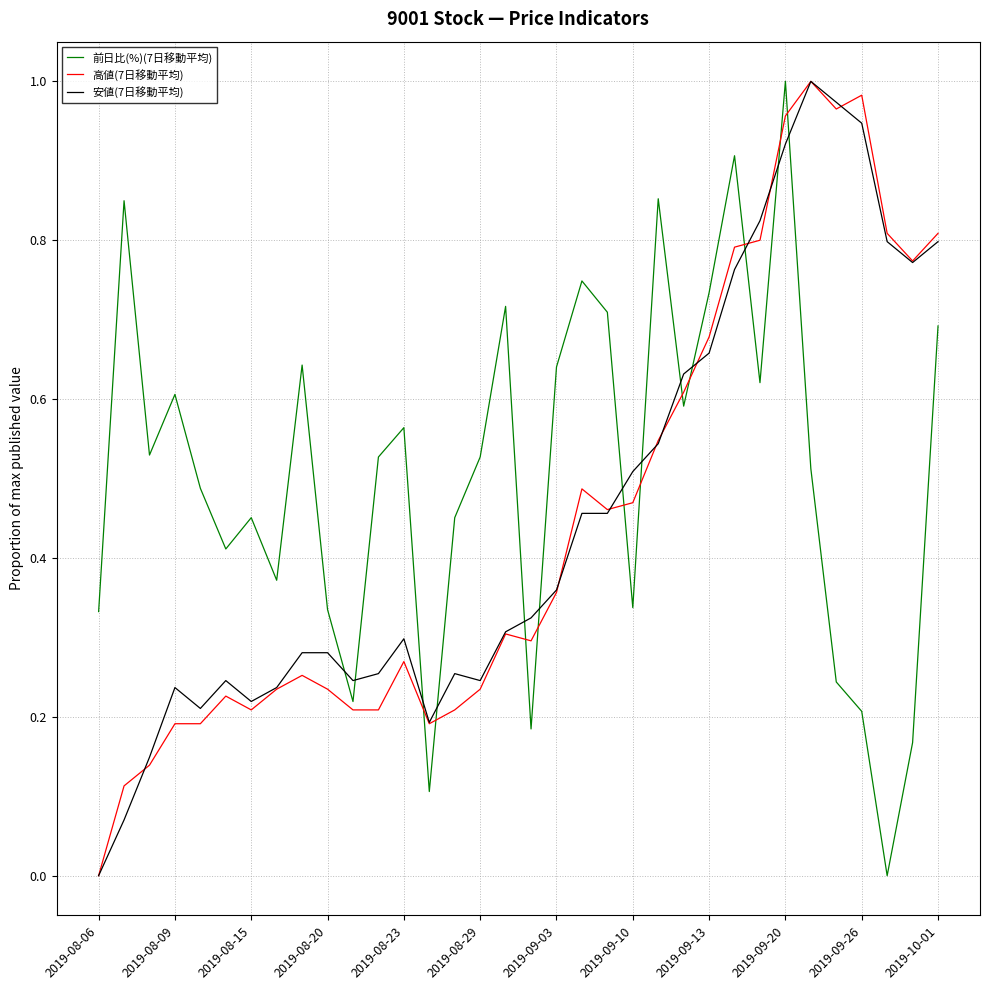

Is this an area chart (filled region under the line)?

No